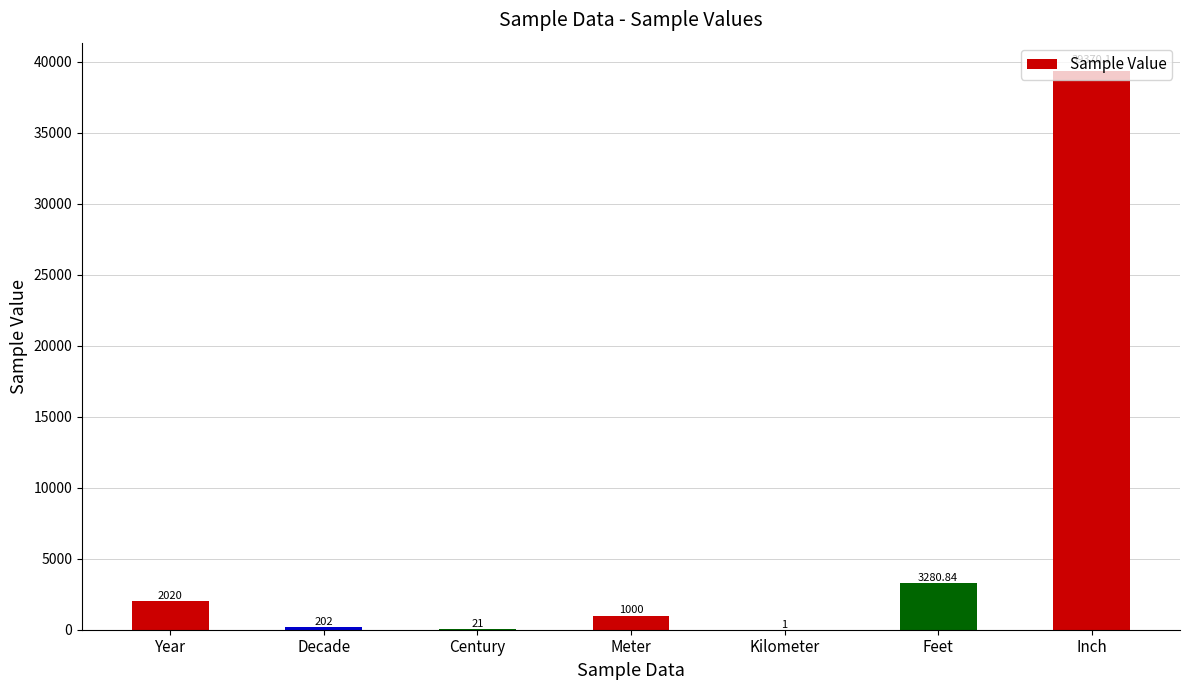

Where is the data nearest to the value 19685?

Feet